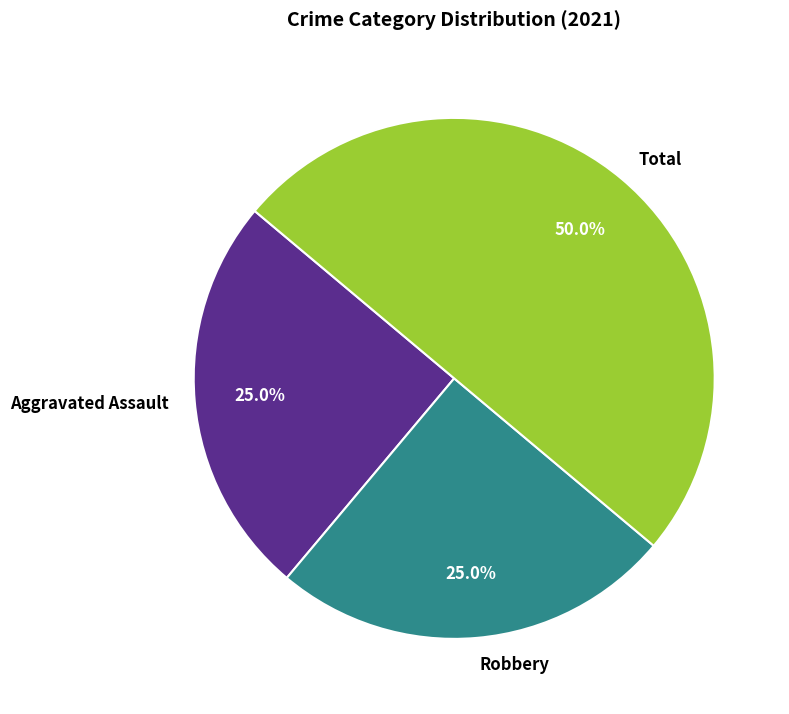

Is Robbery the majority of the pie?

No